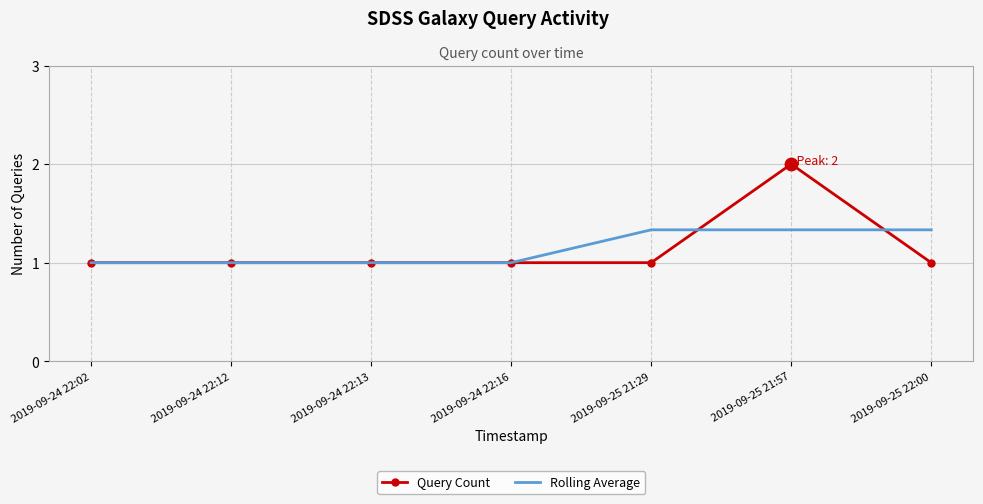

Which series has the widest spread of values?

Query Count